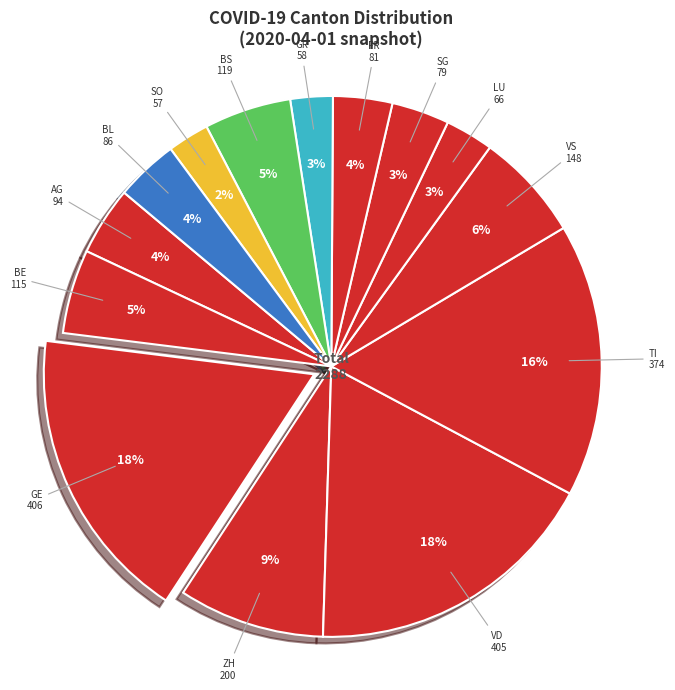

Does TI represent more than half of the total?

No